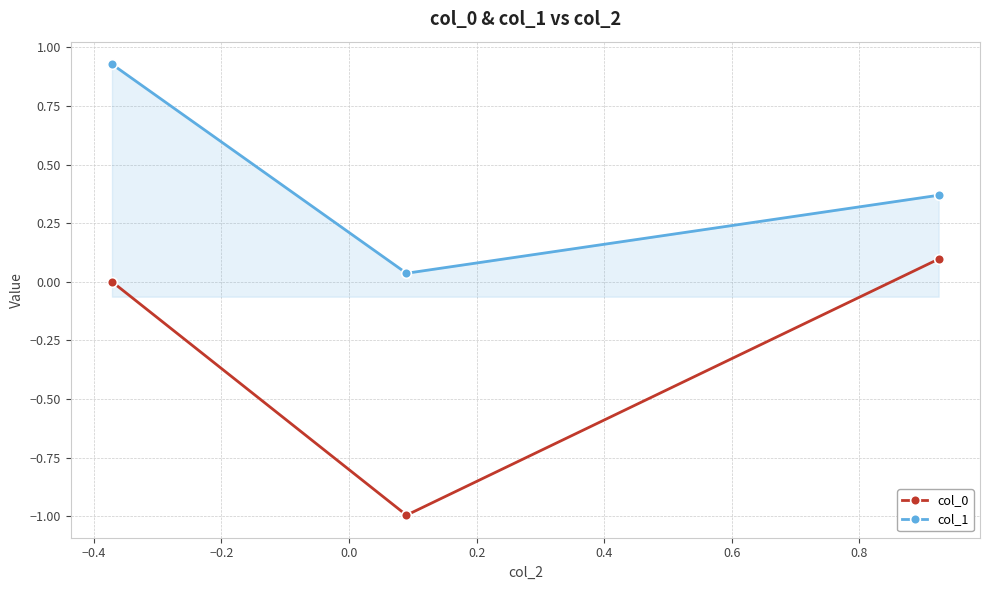

Which series has the largest total across all categories?

col_1